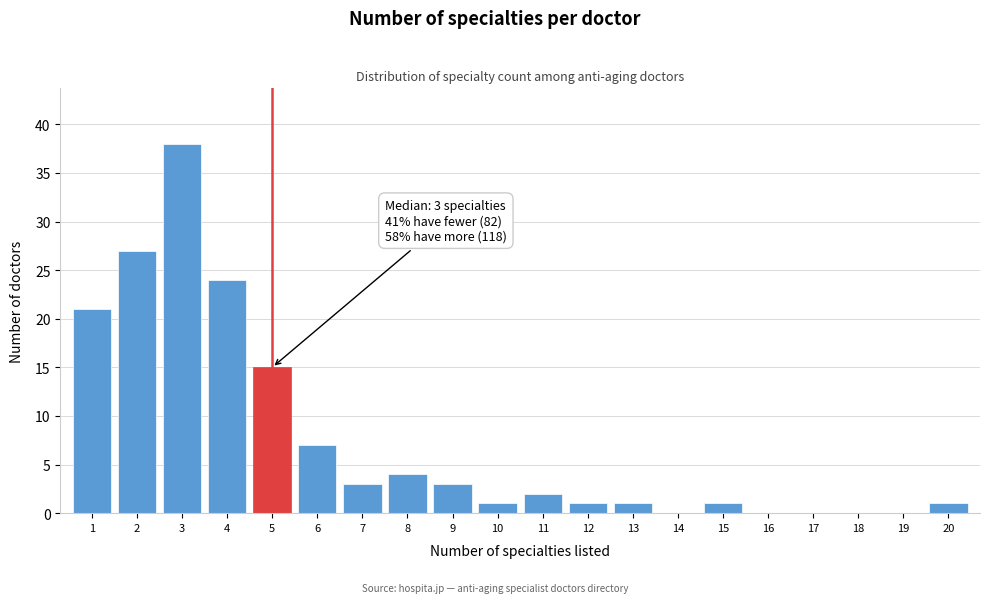

Reading left to right, transcribe all the data shown in this chart.

1=21	2=27	3=38	4=24	5=15	6=7	7=3	8=4	9=3	10=1	11=2	12=1	13=1	14=0	15=1	16=0	17=0	18=0	19=0	20=1